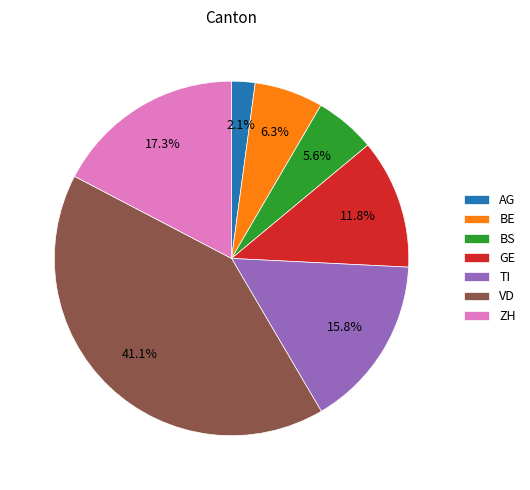

To the nearest percent, what is the difference between the largest and smallest slice percentages?

39%